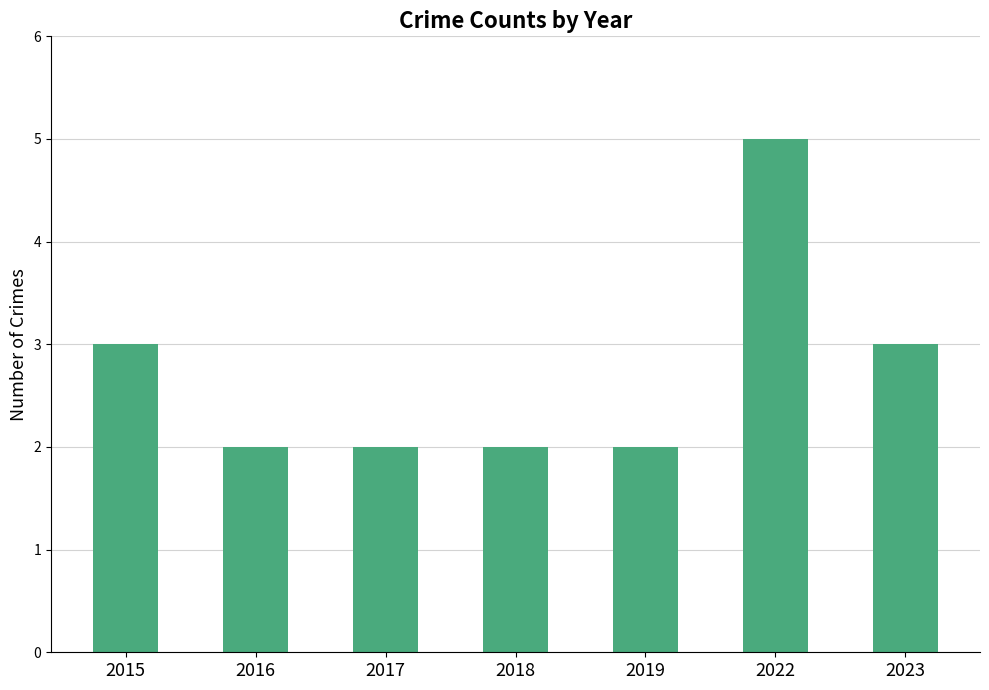

The chart shows a value of 3 at 2015. True or false?

True